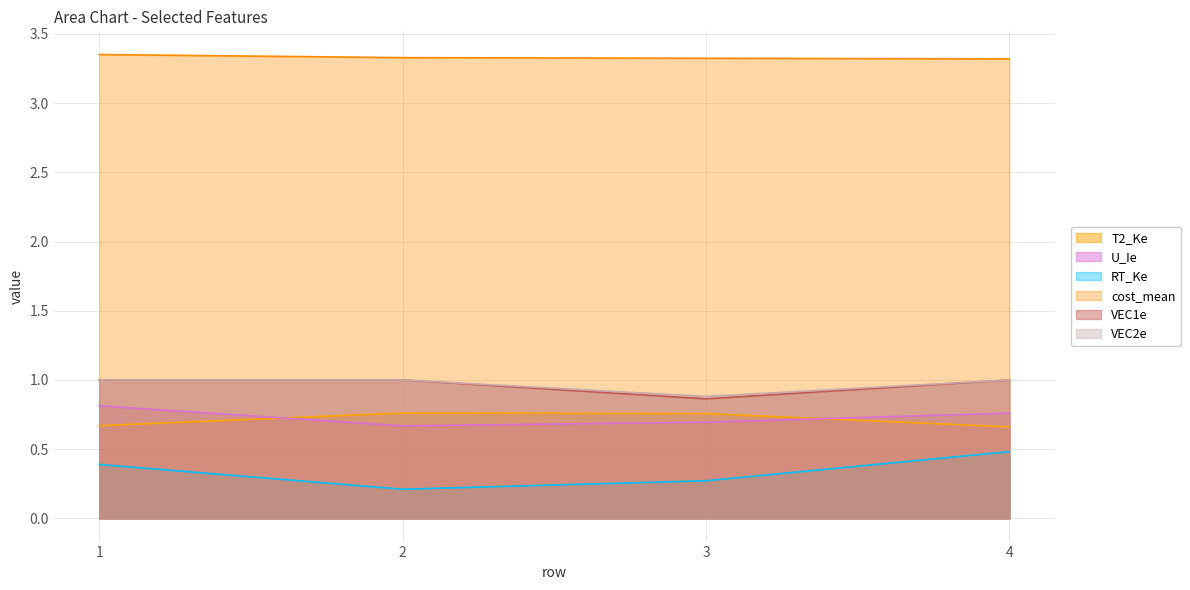

At which label does U_Ie reach its minimum?

2